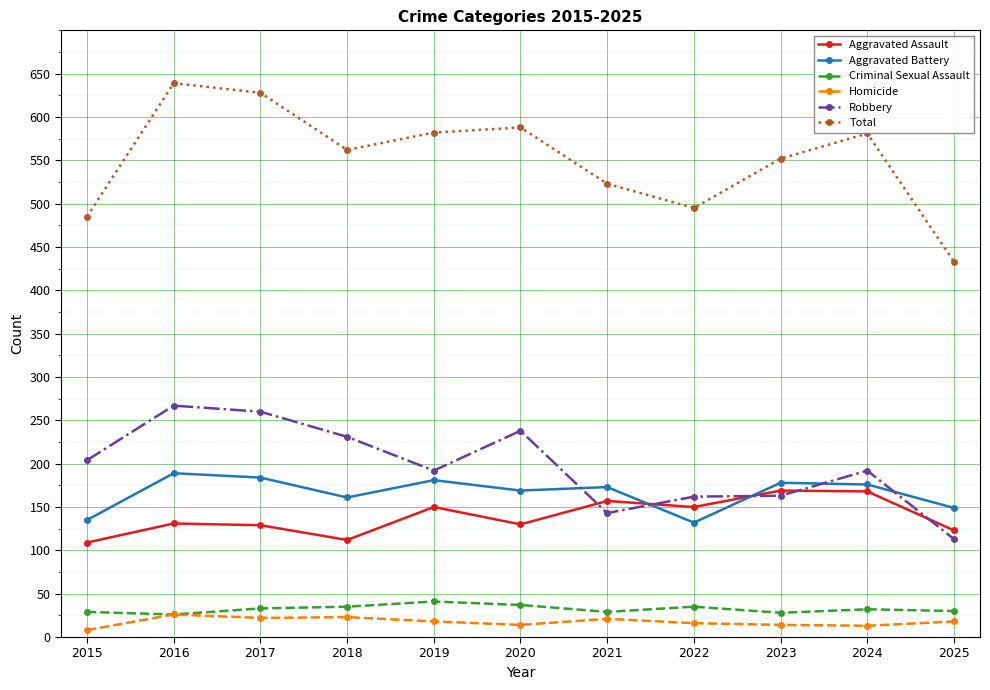

True or false: Aggravated Battery and Aggravated Assault intersect in this chart.

True